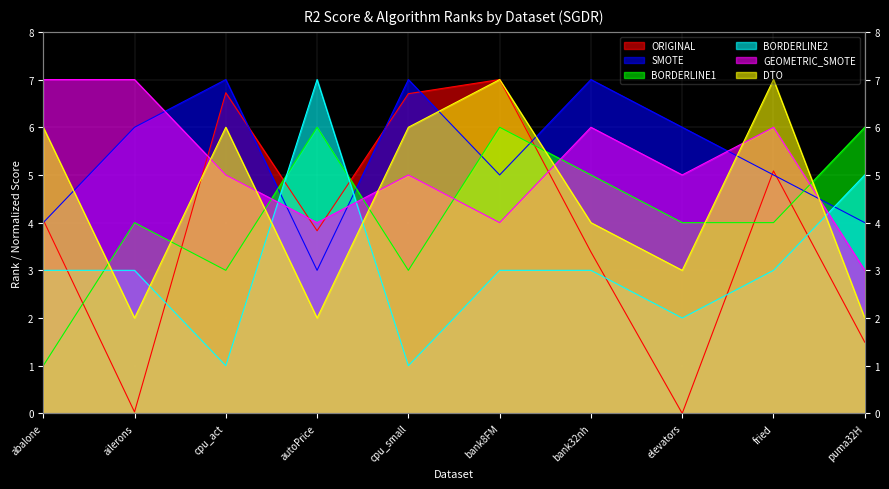

The value of SMOTE at cpu_act is 11.3. True or false?

False